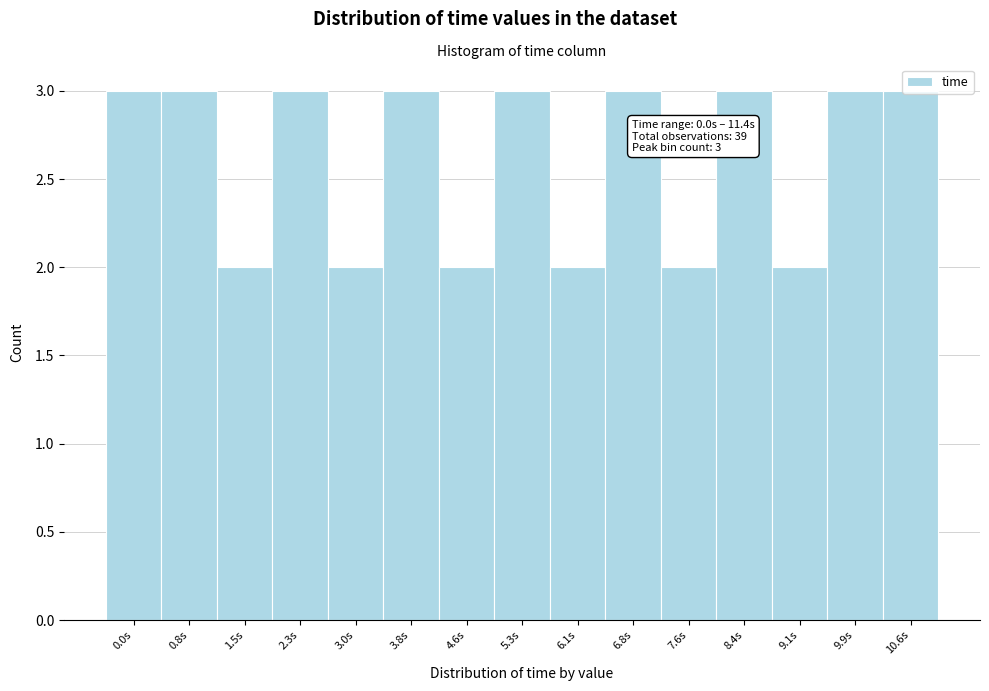

What is the sum of the values at 6.1s and 3.8s?

5